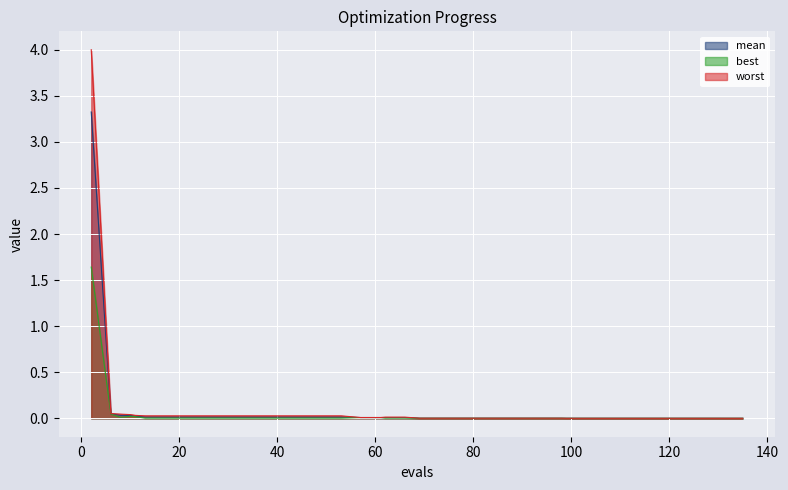

What is the maximum value for best?

1.6